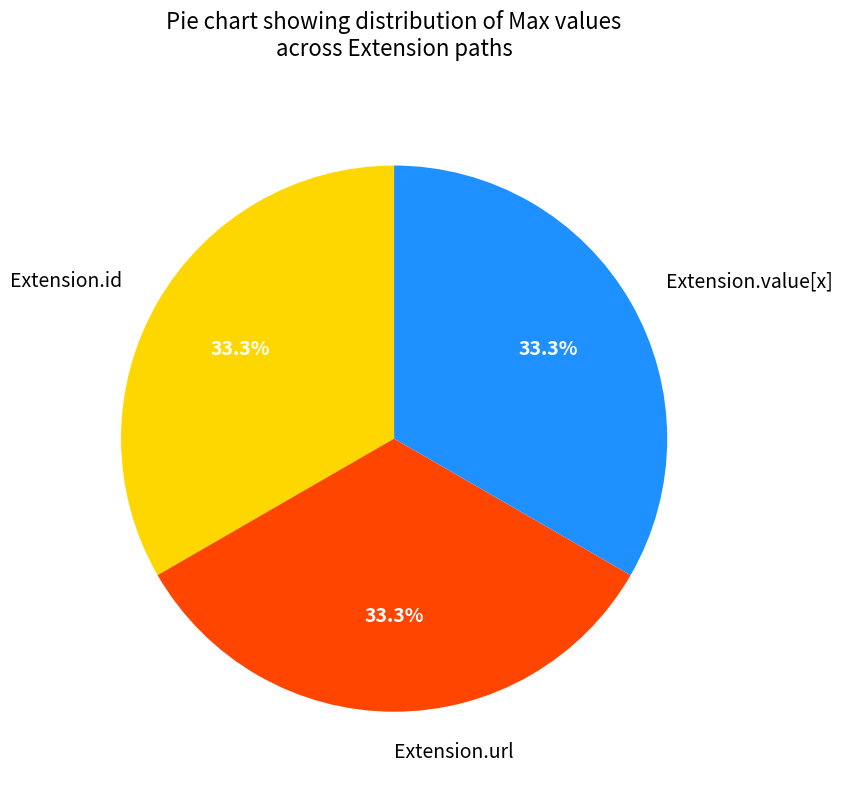

Is there any slice that represents more than half of the pie?

No